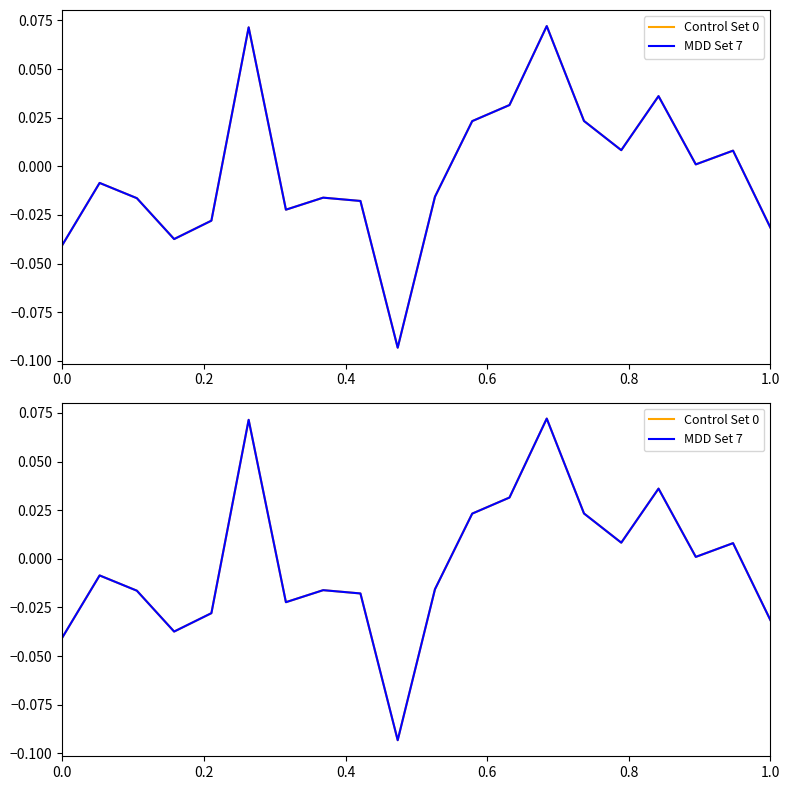

The Control Set 0 series shows 0.0 at 11. True or false?

False